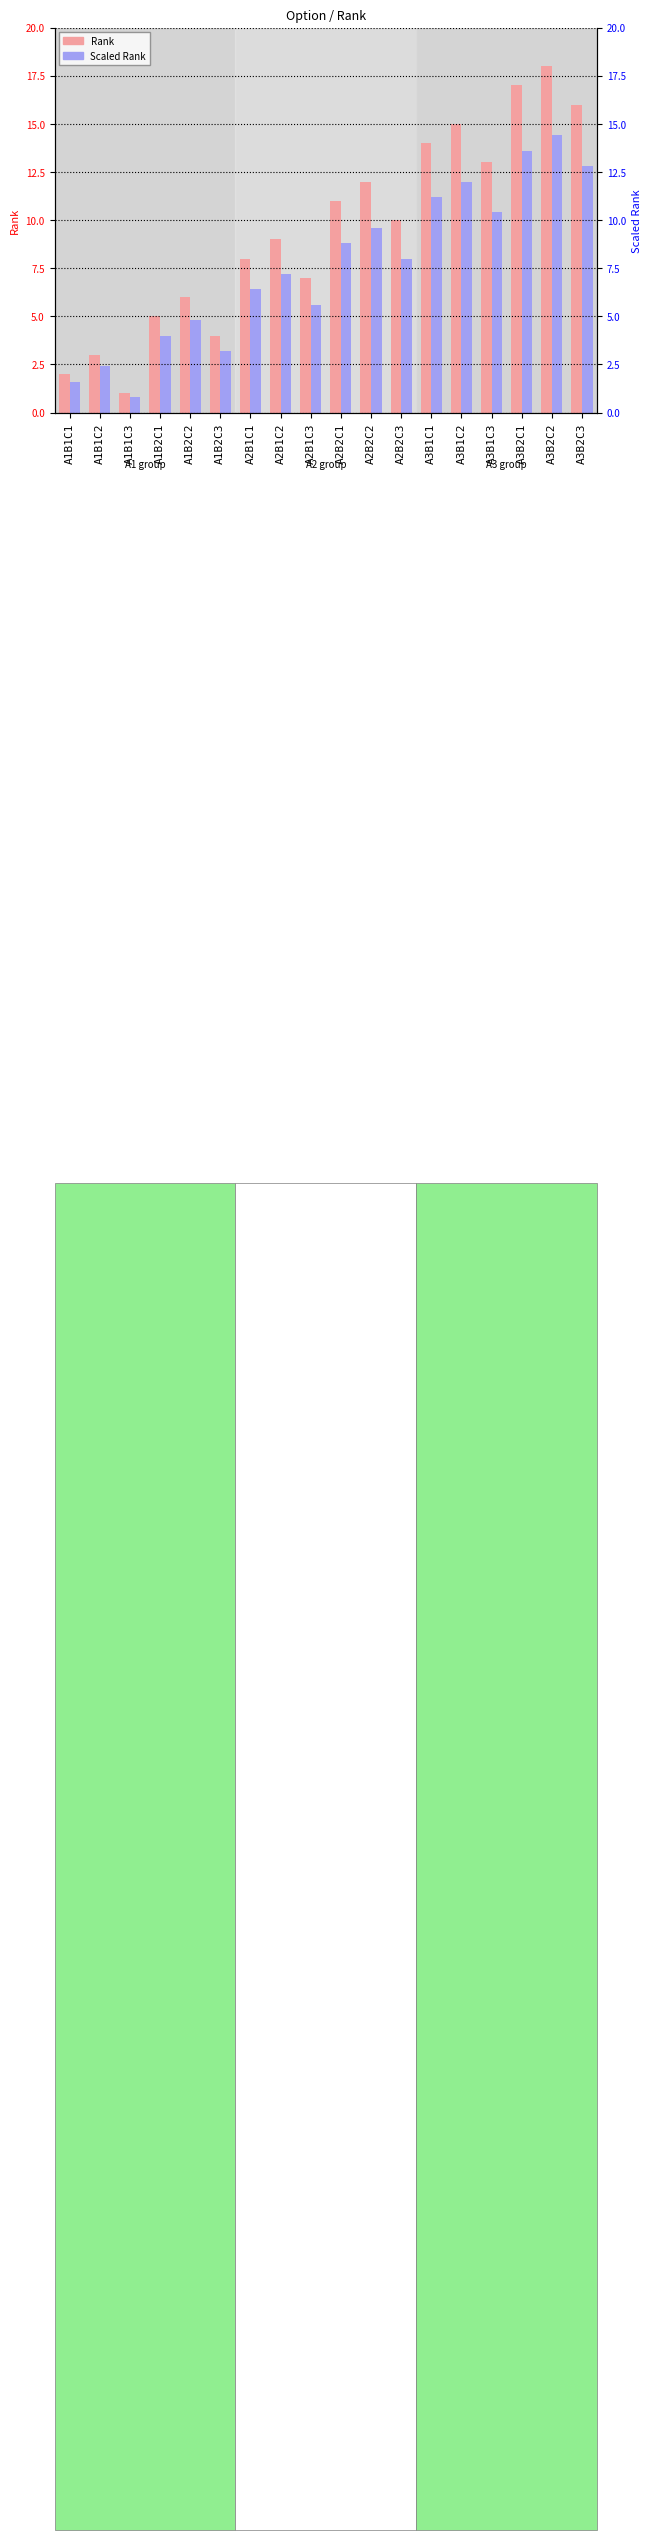

How many groups of bars are there?

18